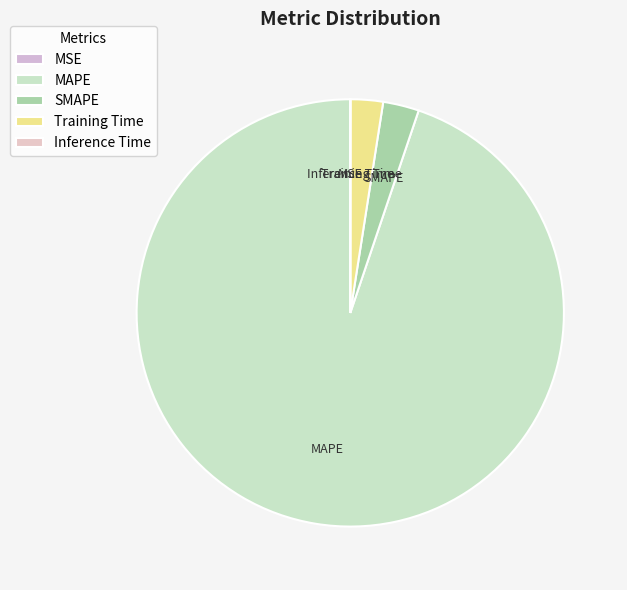

What is the largest slice in the pie chart?

MAPE